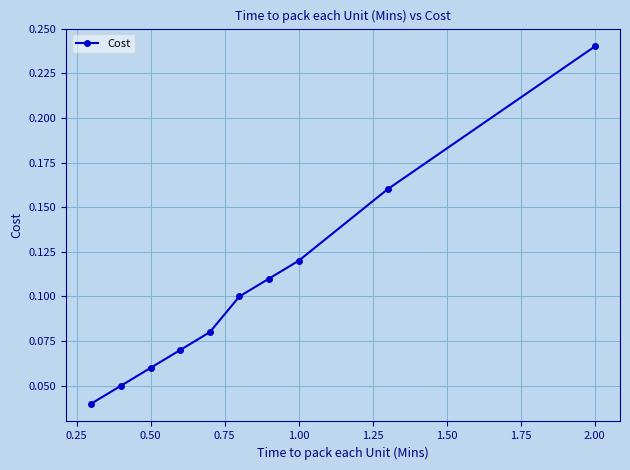

True or false: there are more than 0 points higher than both neighbors.

False